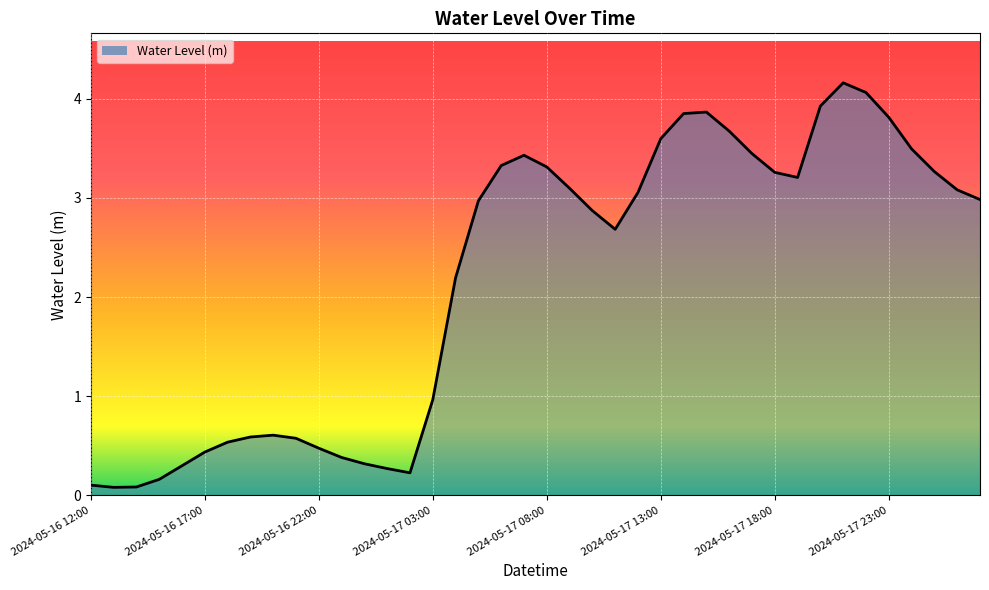

What is the greatest value displayed?

4.2